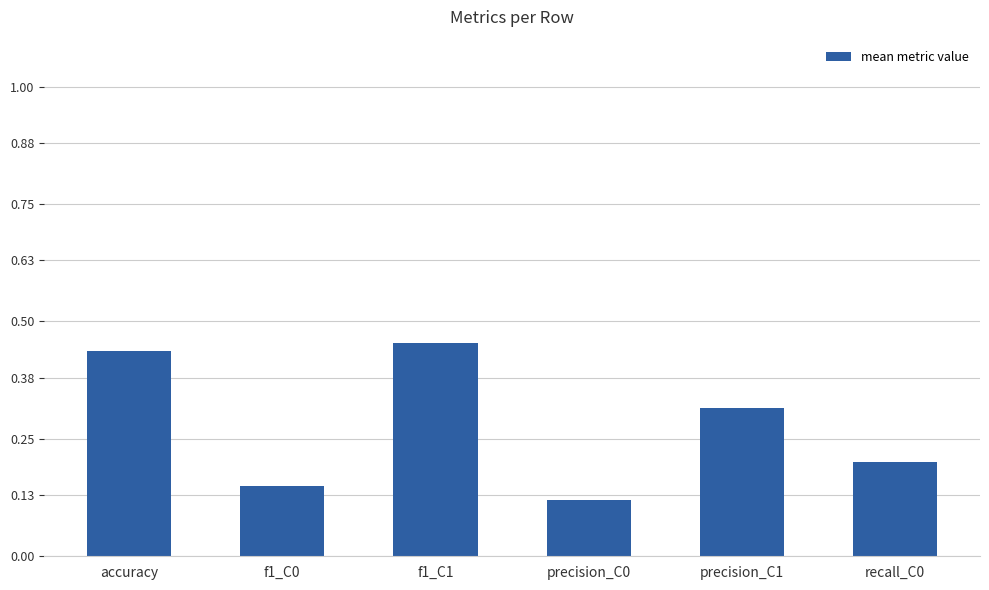

At which category does the chart reach its peak across all series?

f1_C1